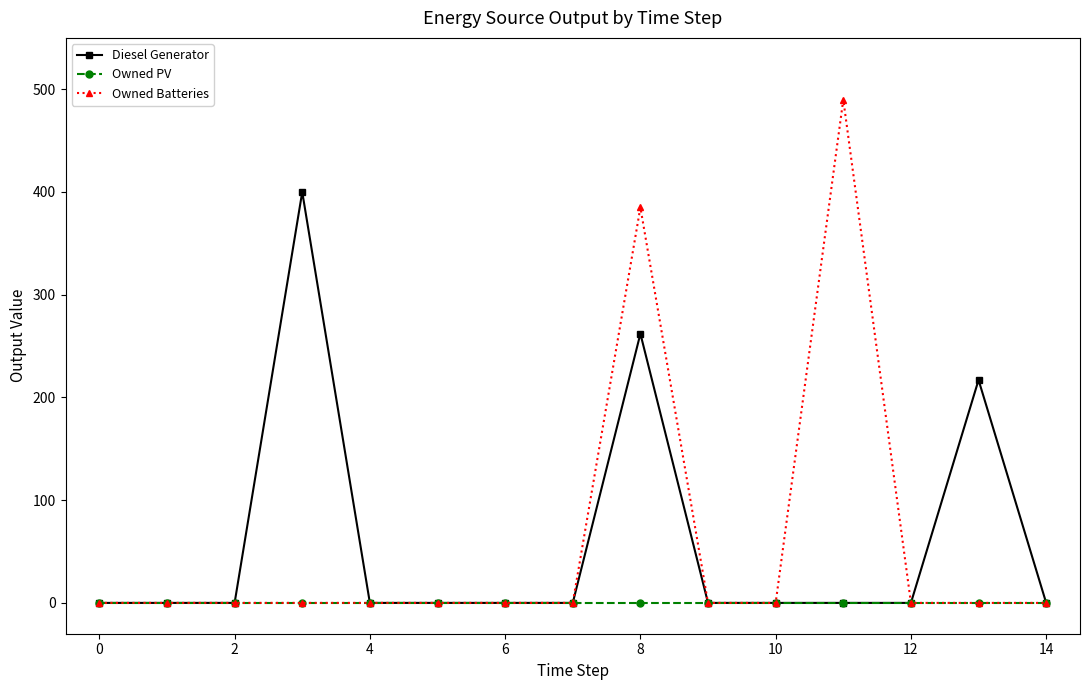

At how many categories does at least one series exceed 149?

4